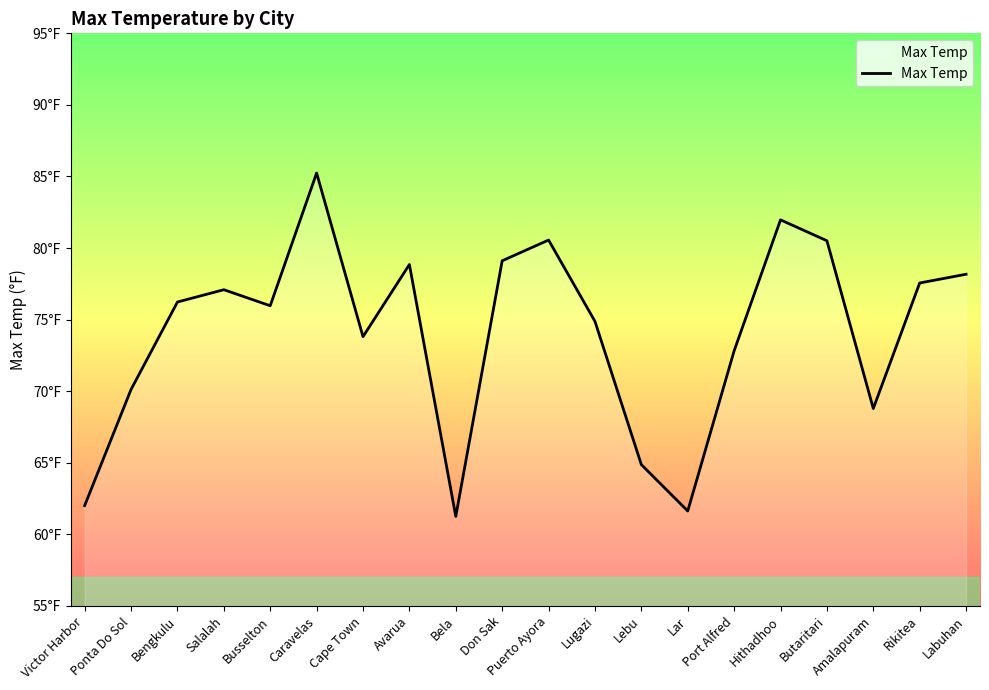

Is this an area chart (filled region under the line)?

Yes